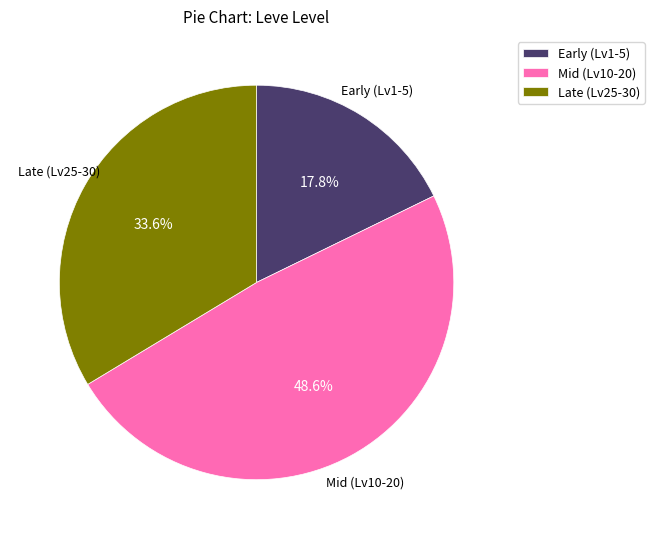

Does Late (Lv25-30) represent more than half of the total?

No